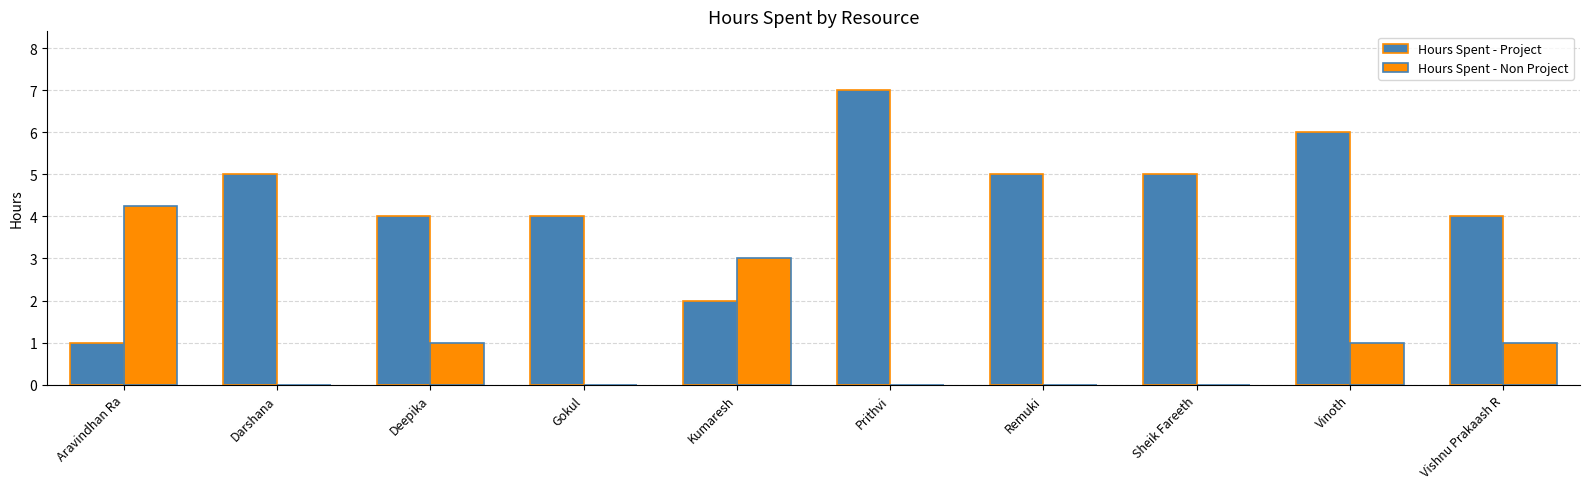

What is the total value across all series at Kumaresh?

5.0